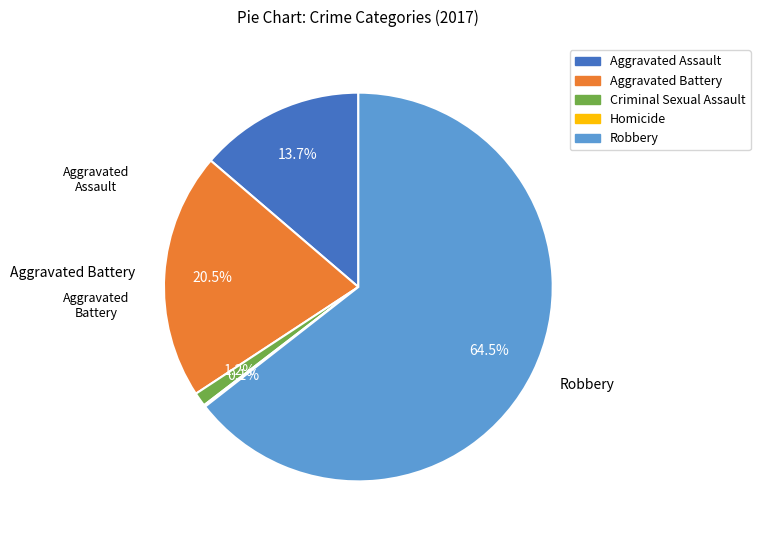

Combined, do Aggravated Battery and Aggravated Assault account for over 50%?

No